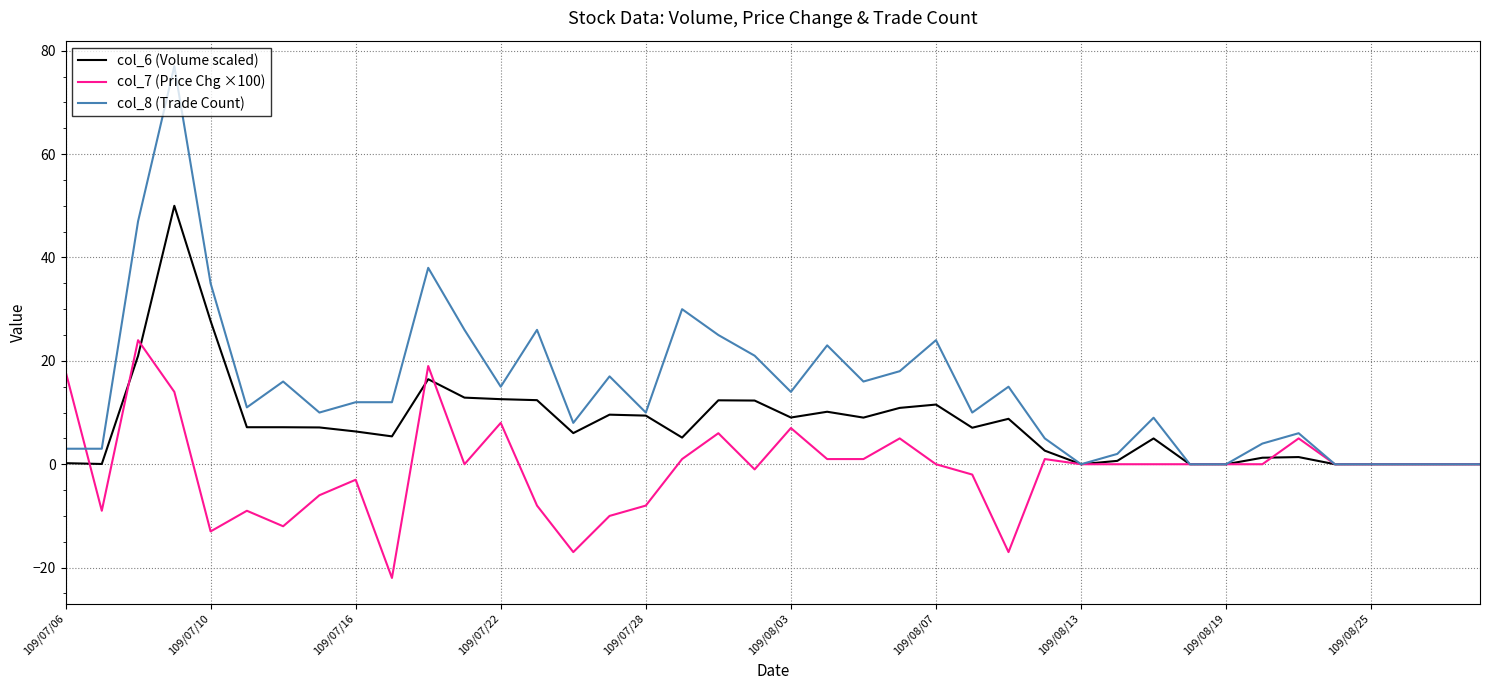

Which series has the widest spread of values?

col_8 (Trade Count)